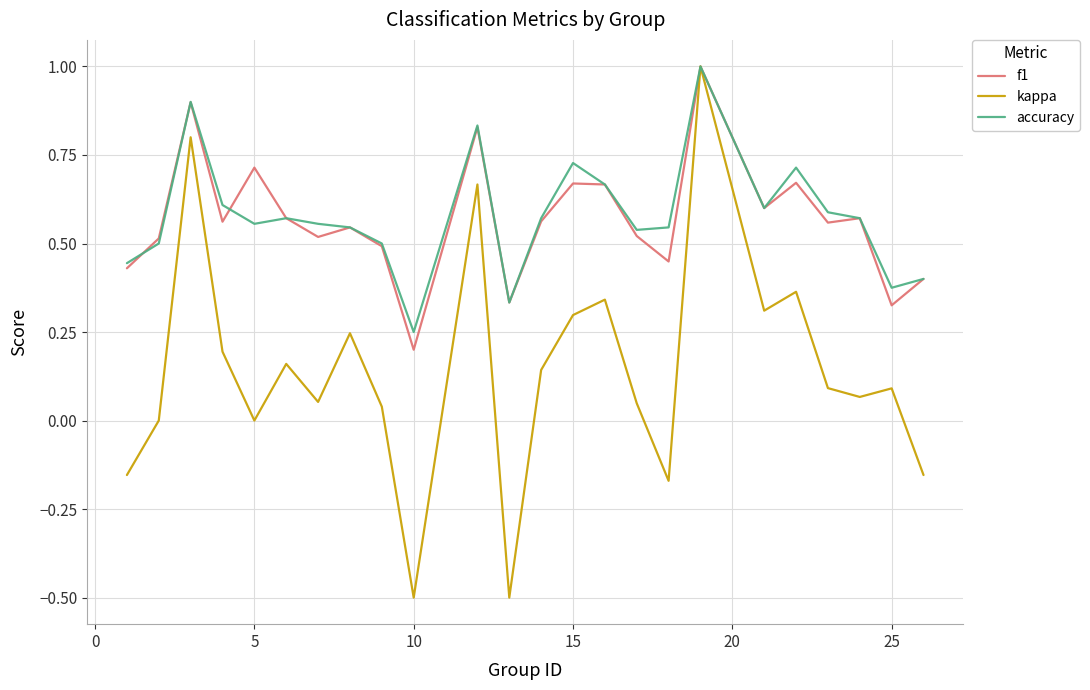

Which series has the widest spread of values?

kappa